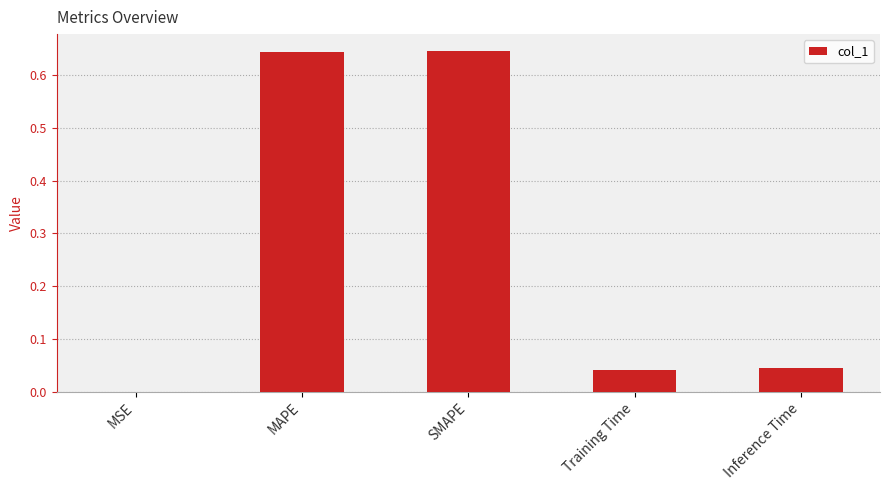

The value at Inference Time is 0.1. True or false?

False